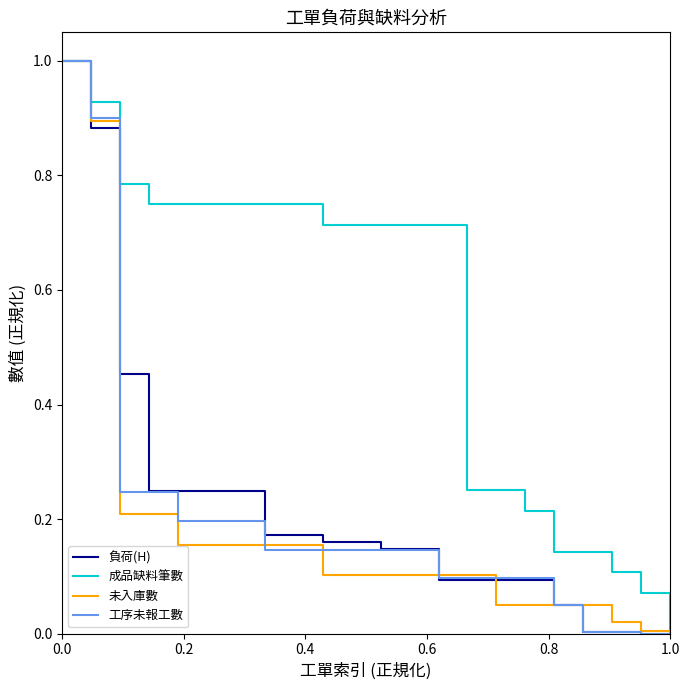

Which series has the largest total across all categories?

成品缺料筆數